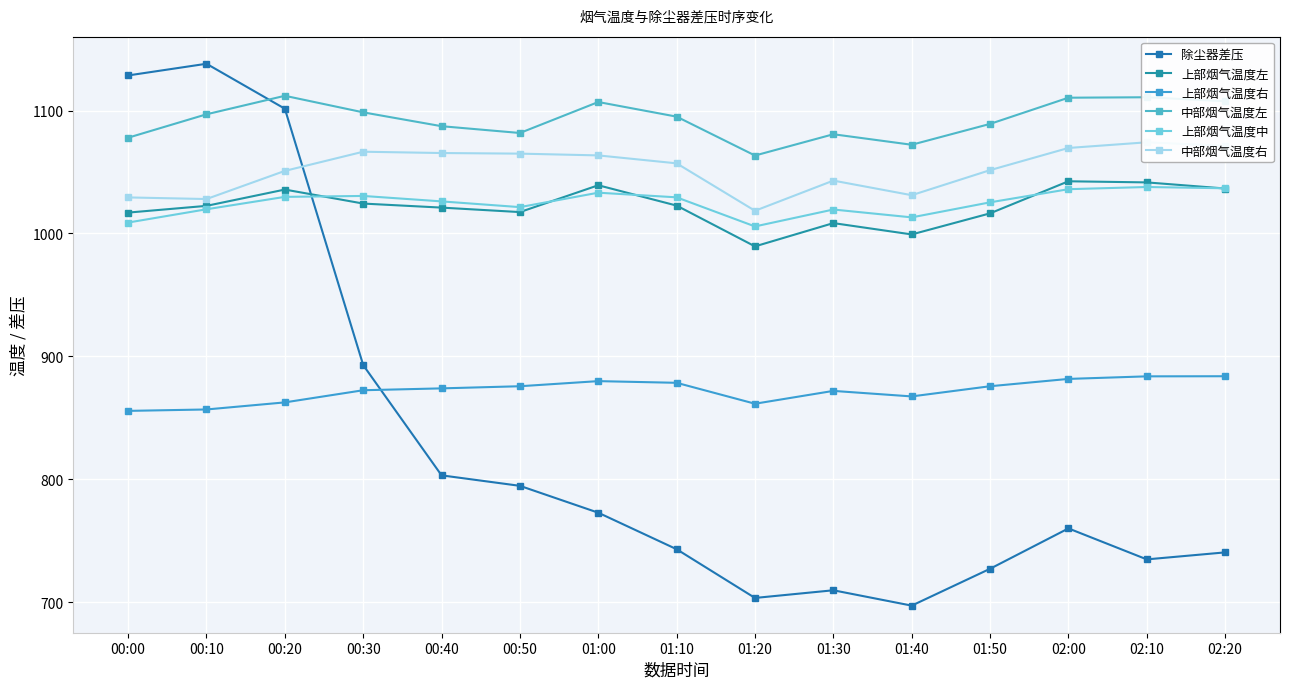

Count the number of categories in the chart.

15